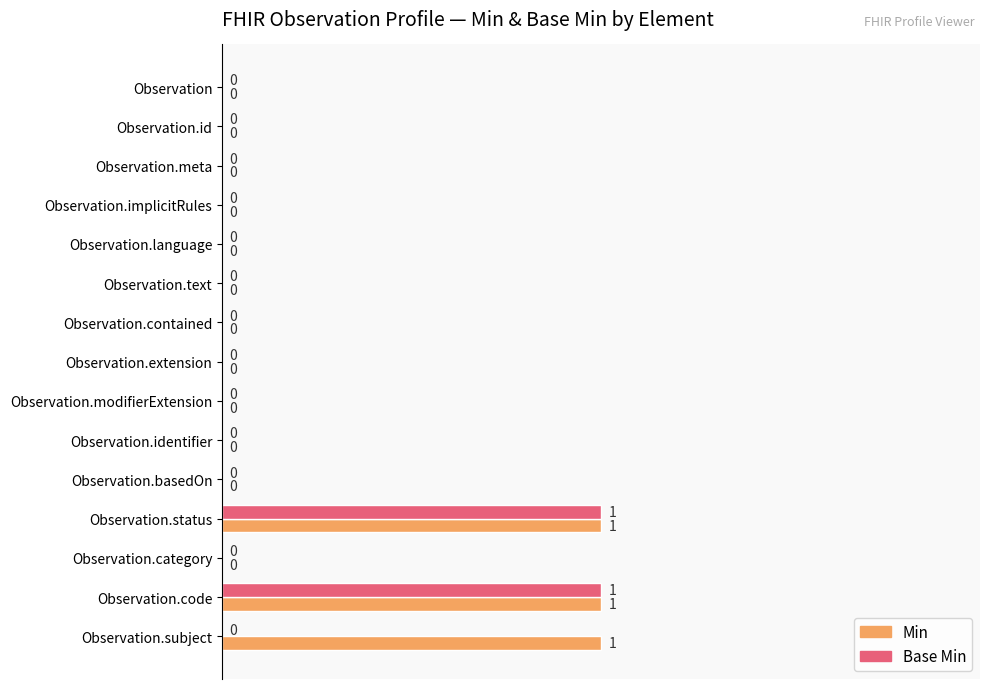

Which series has the largest total across all categories?

Min